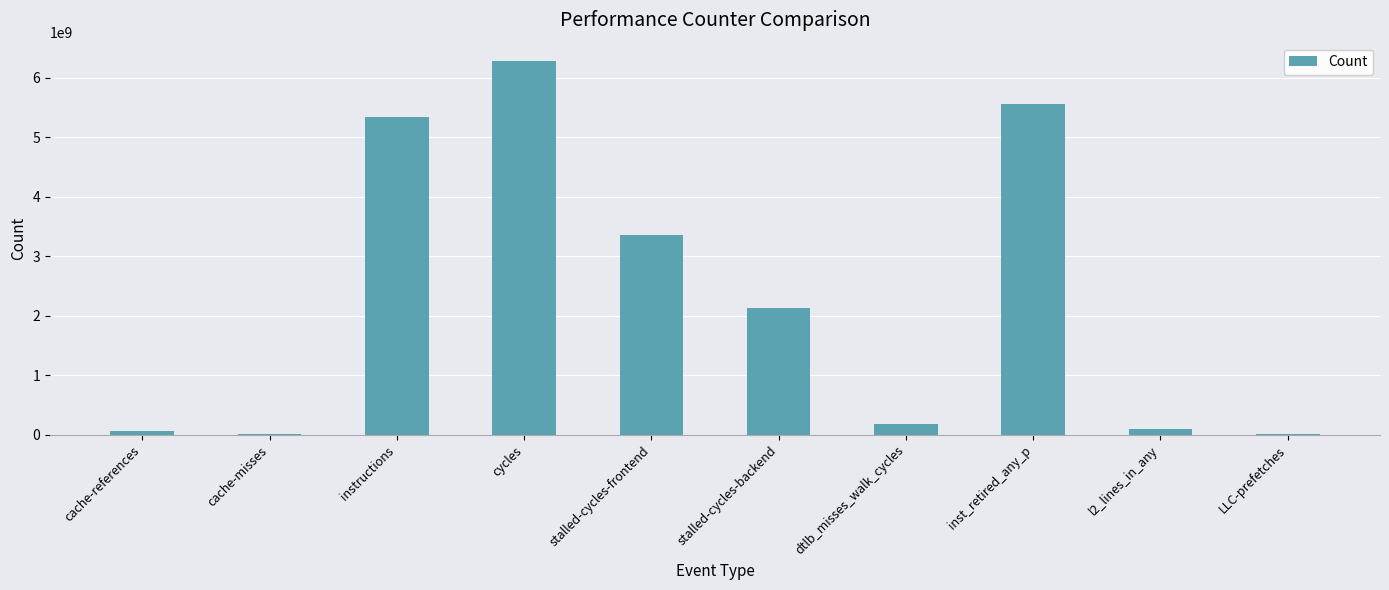

What is the difference between the values at inst_retired_any_p and cache-references?

5495074382